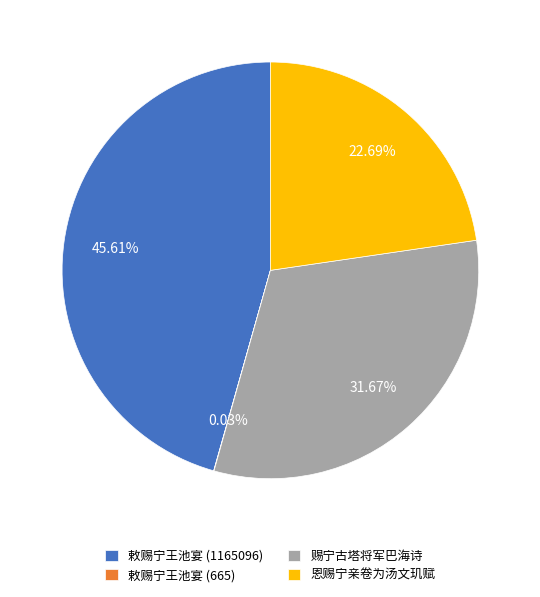

Approximately how many times larger is the value at 赐宁古塔将军巴海诗 compared to 恩赐宁亲卷为汤文玑赋?

1.4